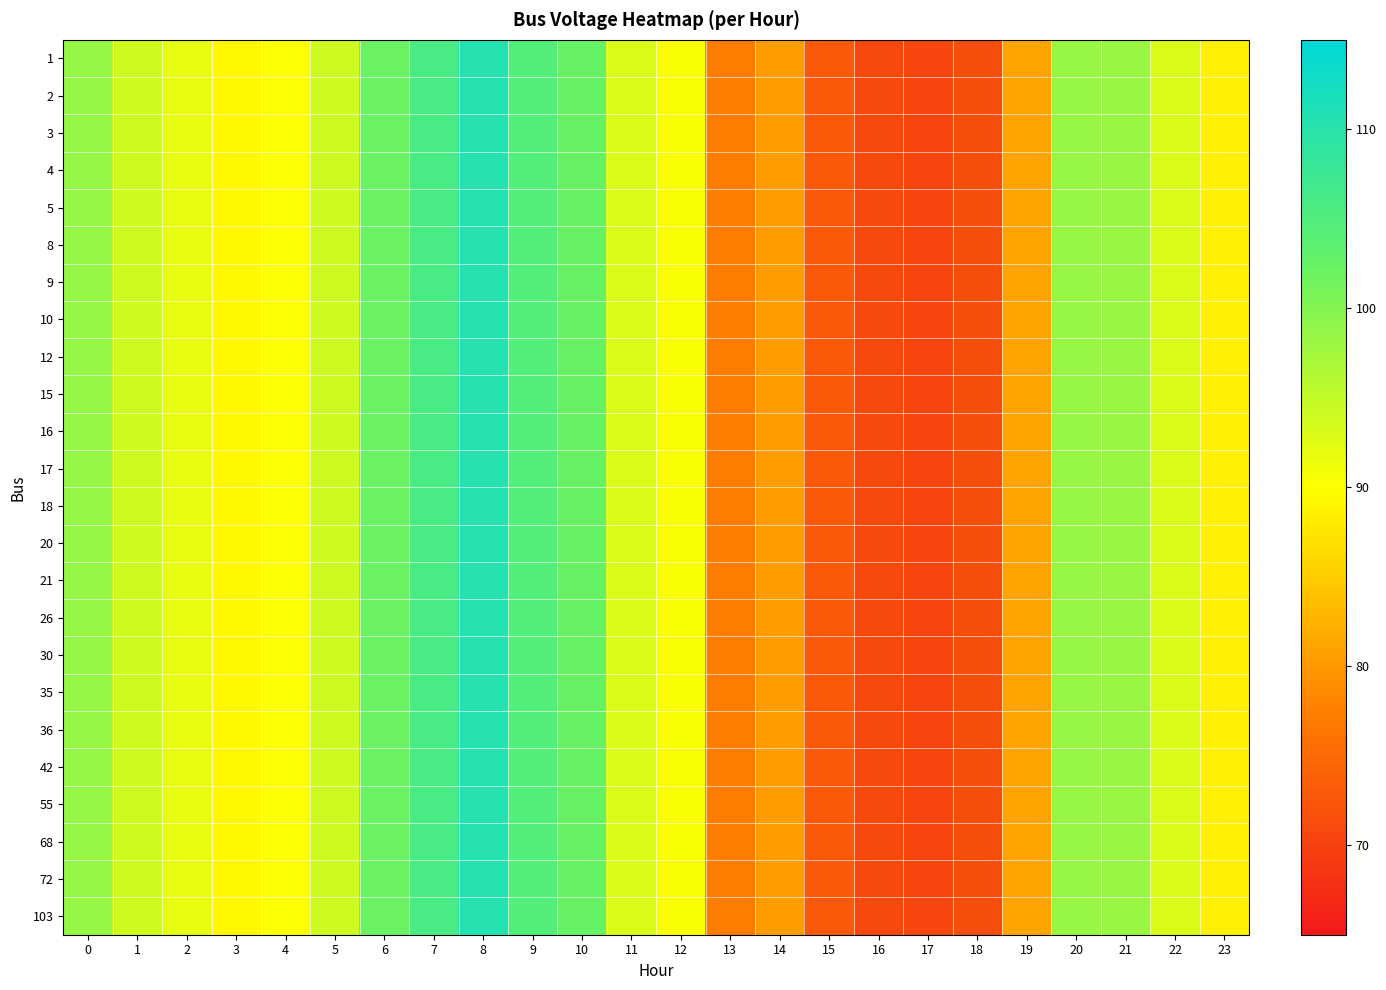

At 12, list the series in order from smallest to largest.

1, 2, 3, 4, 5, 8, 9, 10, 12, 15, 16, 17, 18, 20, 21, 26, 30, 35, 36, 42, 55, 68, 72, 103